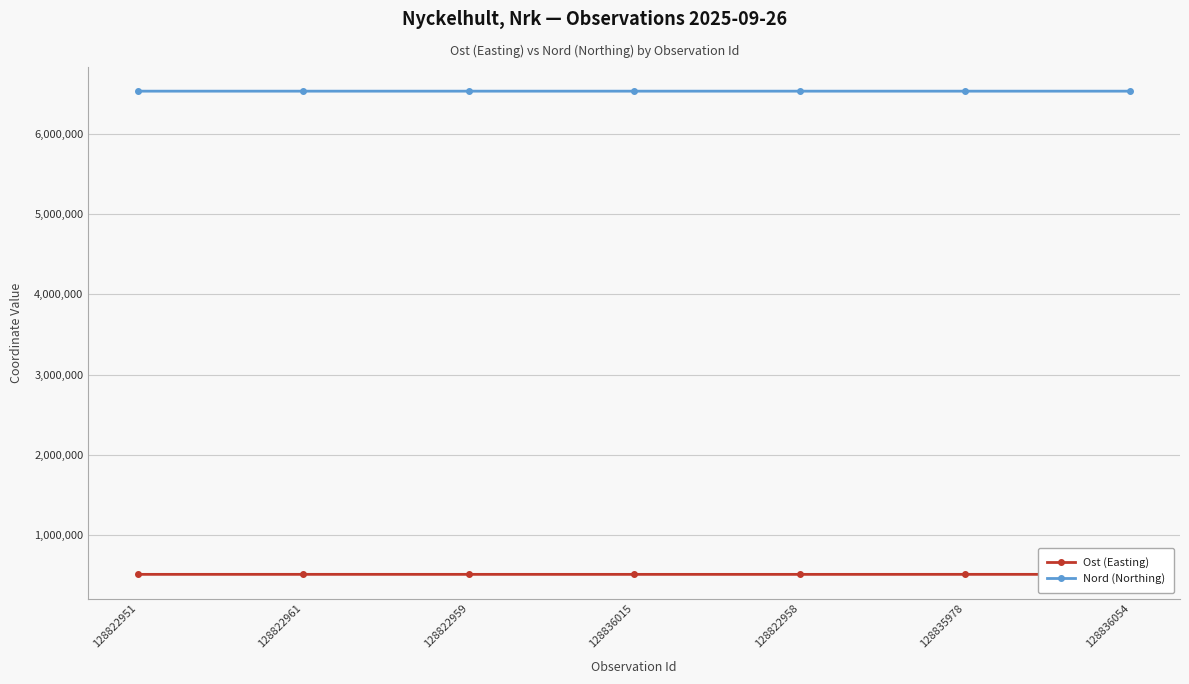

How many series are shown in this chart?

2